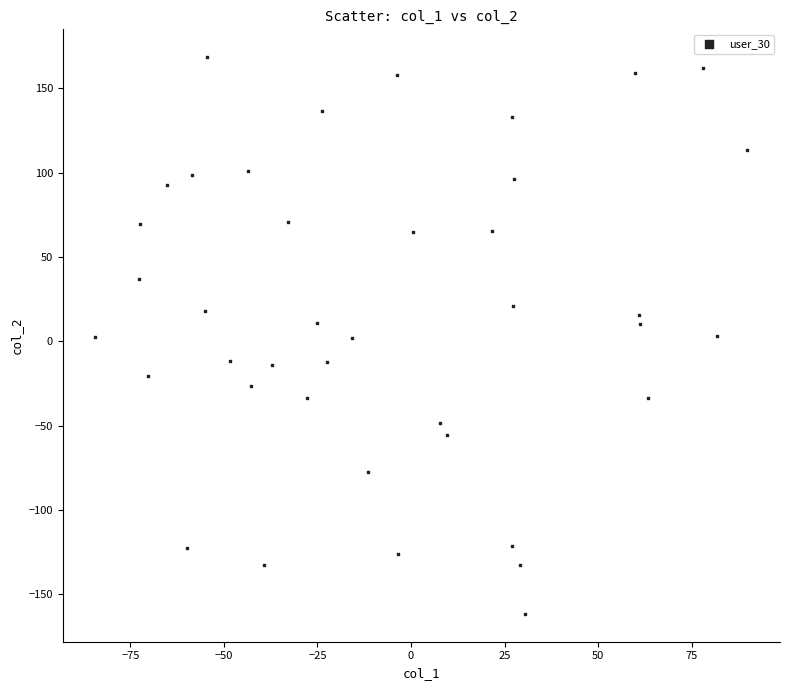

What is the range of Y values (max minus min)?

330.2